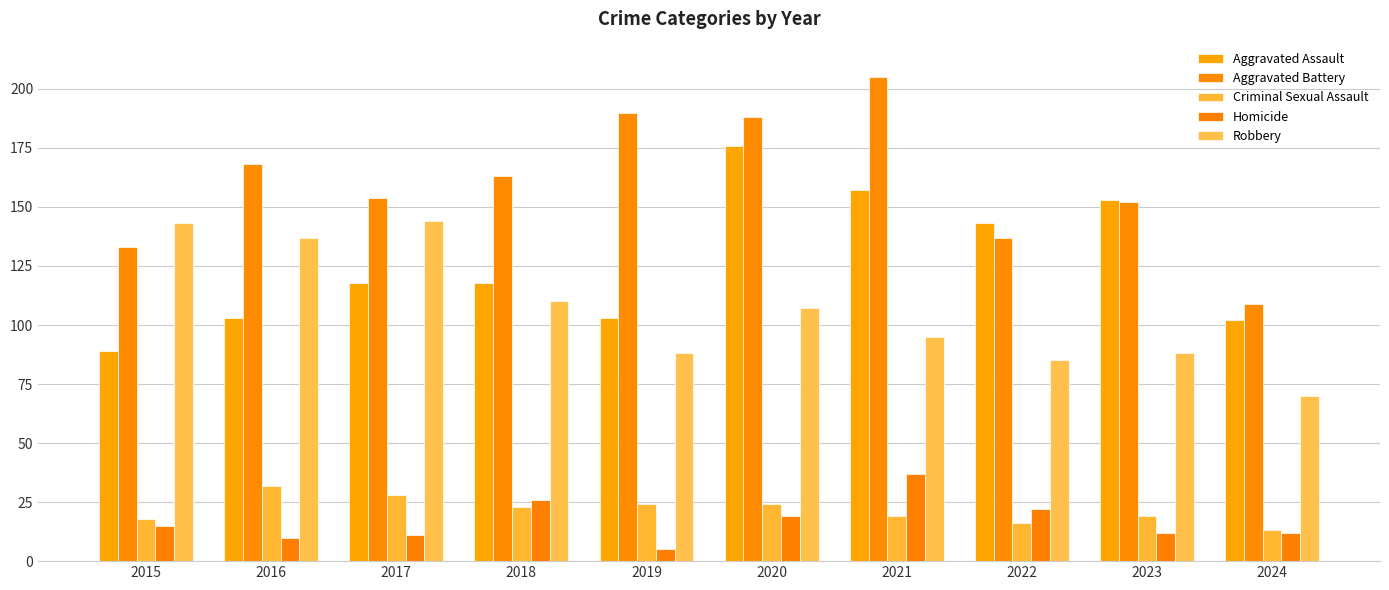

Reading left to right, transcribe all the data shown in this chart.

Aggravated Assault: 89	103	118	118	103	176	157	143	153	102
Aggravated Battery: 133	168	154	163	190	188	205	137	152	109
Criminal Sexual Assault: 18	32	28	23	24	24	19	16	19	13
Homicide: 15	10	11	26	5	19	37	22	12	12
Robbery: 143	137	144	110	88	107	95	85	88	70